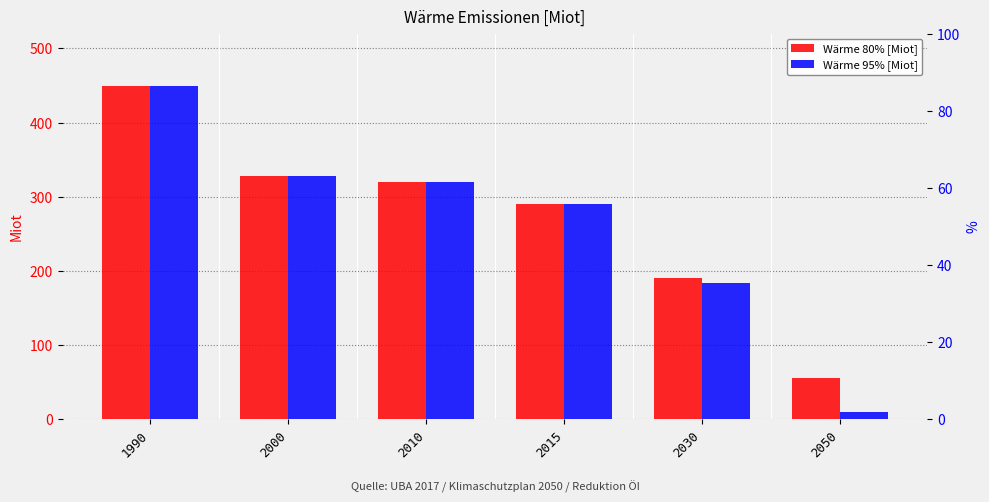

What is the minimum value shown in the chart?

9.4